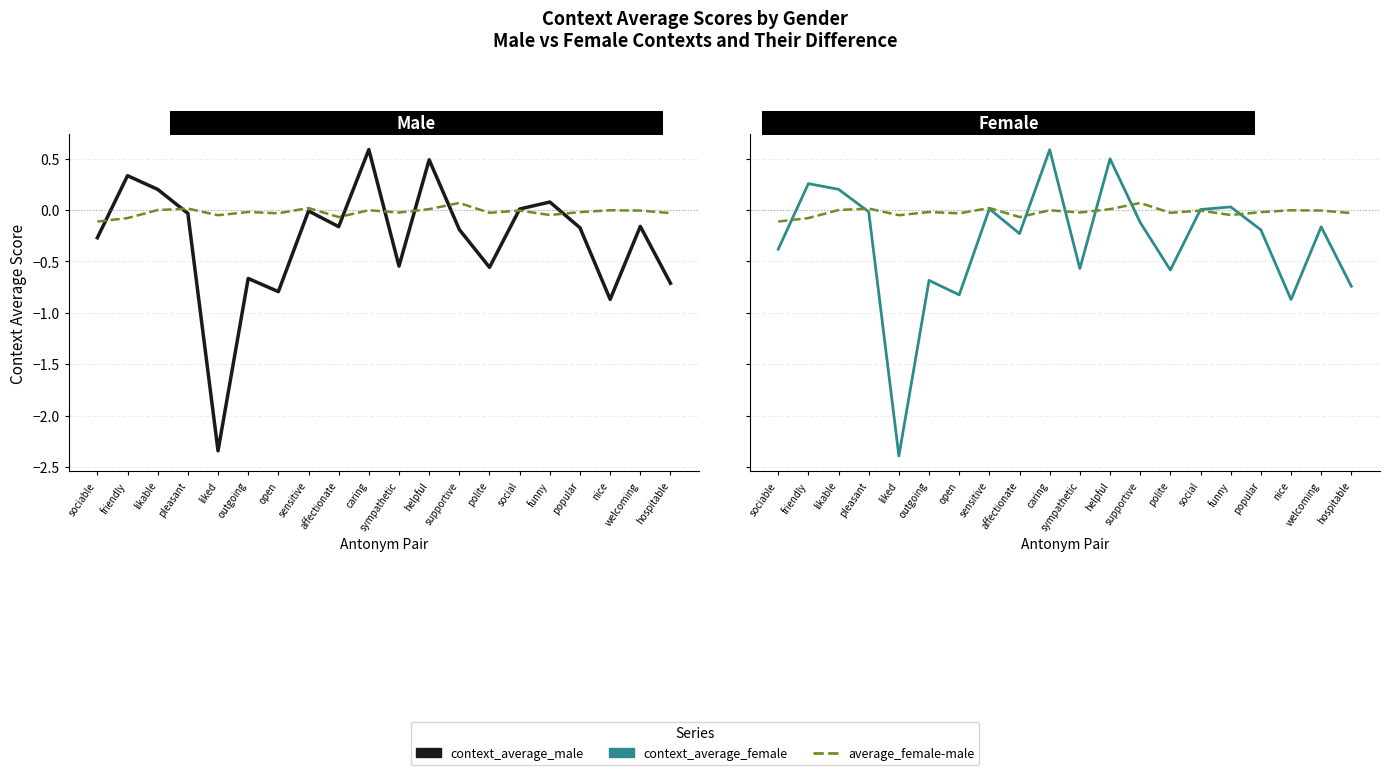

What is the difference between the context_average_male values at caring and welcoming?

0.7